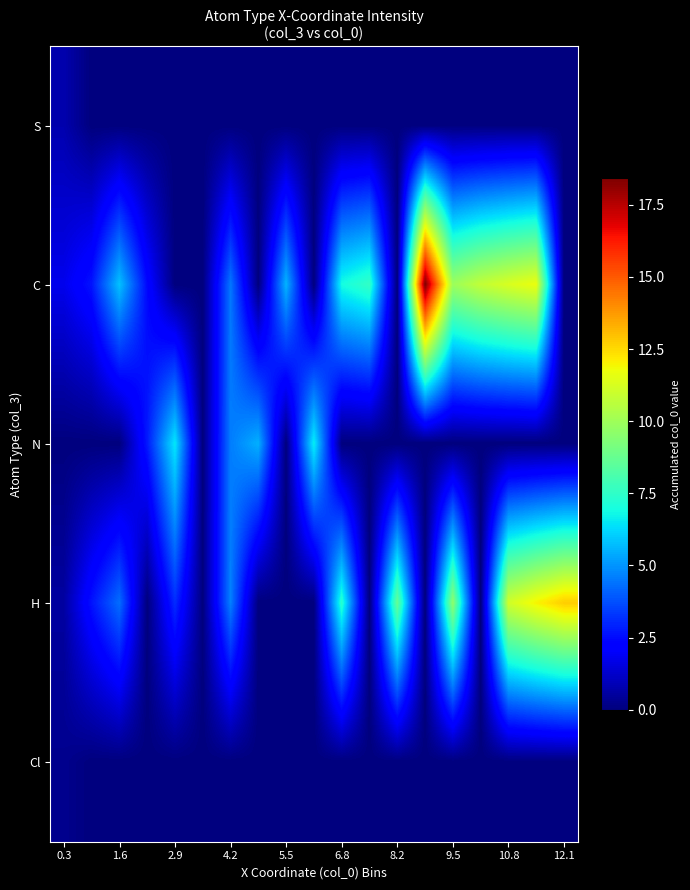

Reading left to right, transcribe all the data shown in this chart.

S: 0.8	0.0	0.0	0.0	0.0	0.0	0.0	0.0	0.0	0.0	0.0	0.0	0.0	0.0	0.0	0.0	0.0	0.0	0.0
C: 1.8	2.7	5.8	2.4	0.0	0.0	4.5	0.0	5.6	0.0	6.9	7.6	0.0	18.4	9.9	10.8	11.3	11.7	0.0
N: 0.0	0.0	0.0	2.8	6.5	0.0	4.6	5.5	0.0	6.7	0.0	0.0	0.0	0.0	0.0	0.0	0.0	0.0	0.0
H: 0.6	2.7	4.3	0.0	3.1	0.0	4.6	0.0	0.0	0.0	7.4	0.0	8.7	0.0	9.6	0.0	11.1	12.0	12.8
Cl: 0.3	0.0	0.0	0.0	0.0	0.0	0.0	0.0	0.0	0.0	0.0	0.0	0.0	0.0	0.0	0.0	0.0	0.0	0.0